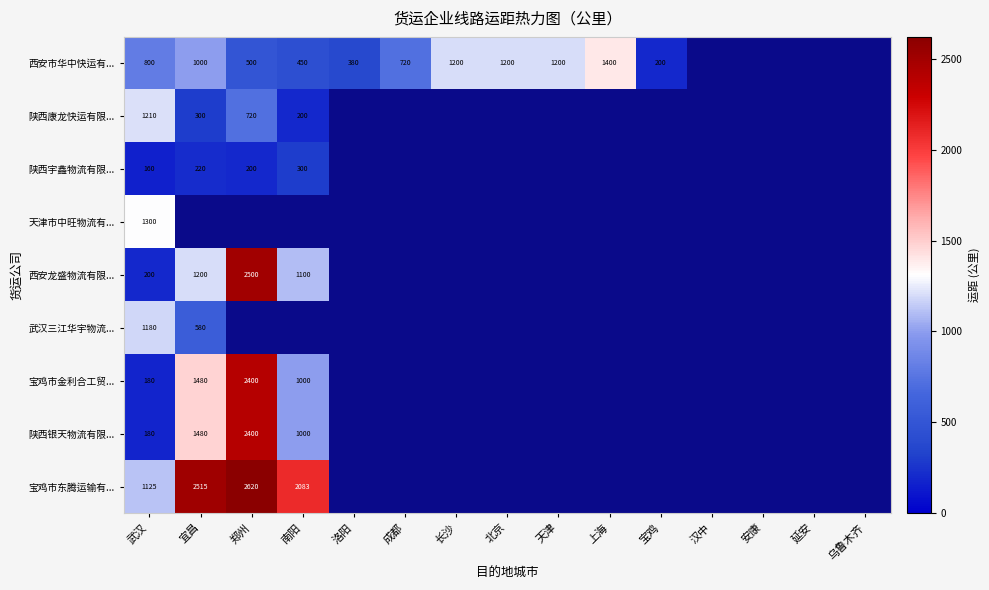

Is the value of 陕西银天物流有限... at 北京 greater than the value of 武汉三江华宇物流... at 上海?

No